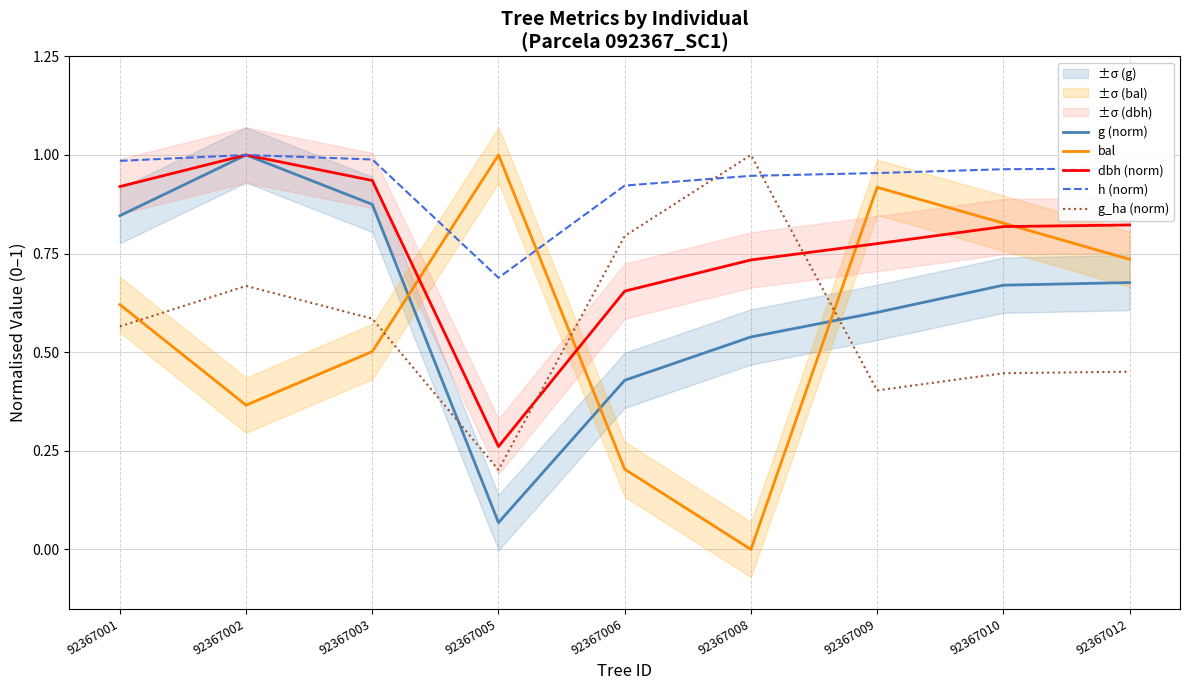

Which series has the widest spread of values?

bal